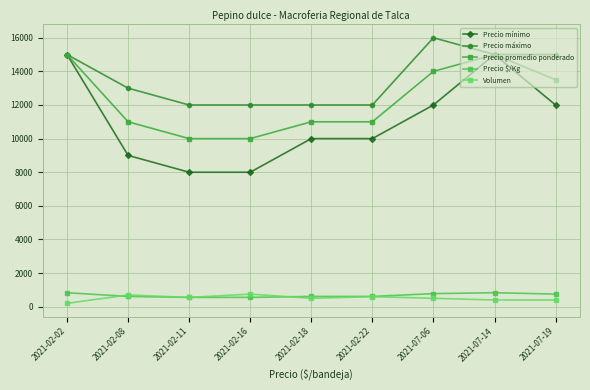

What is the difference between the highest and lowest values at 2021-07-14?

14600